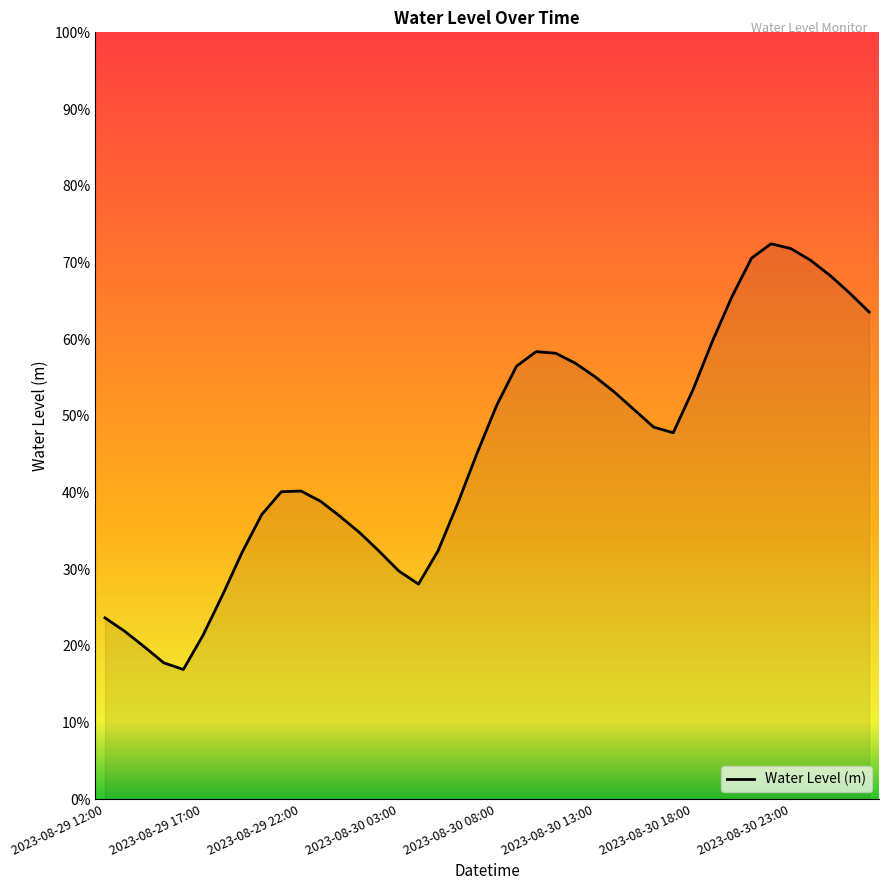

Is this an area chart (filled region under the line)?

Yes